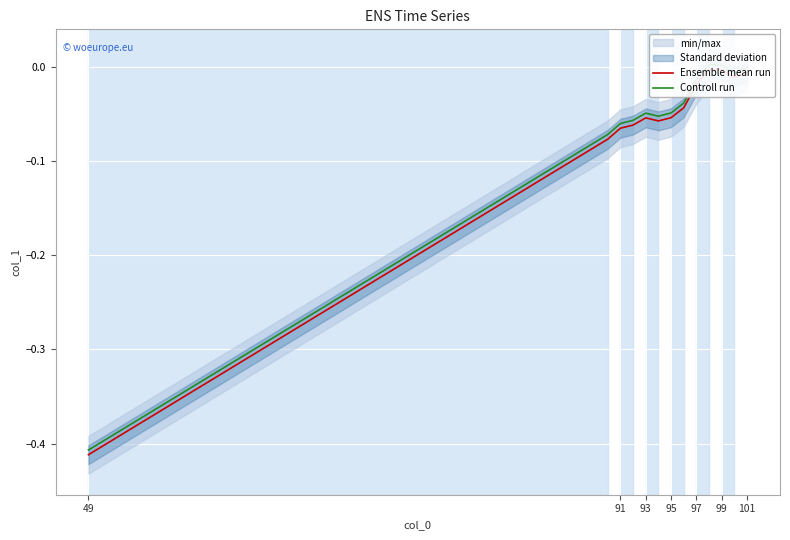

Rank the series by their maximum value, from highest to lowest.

Controll run, Ensemble mean run